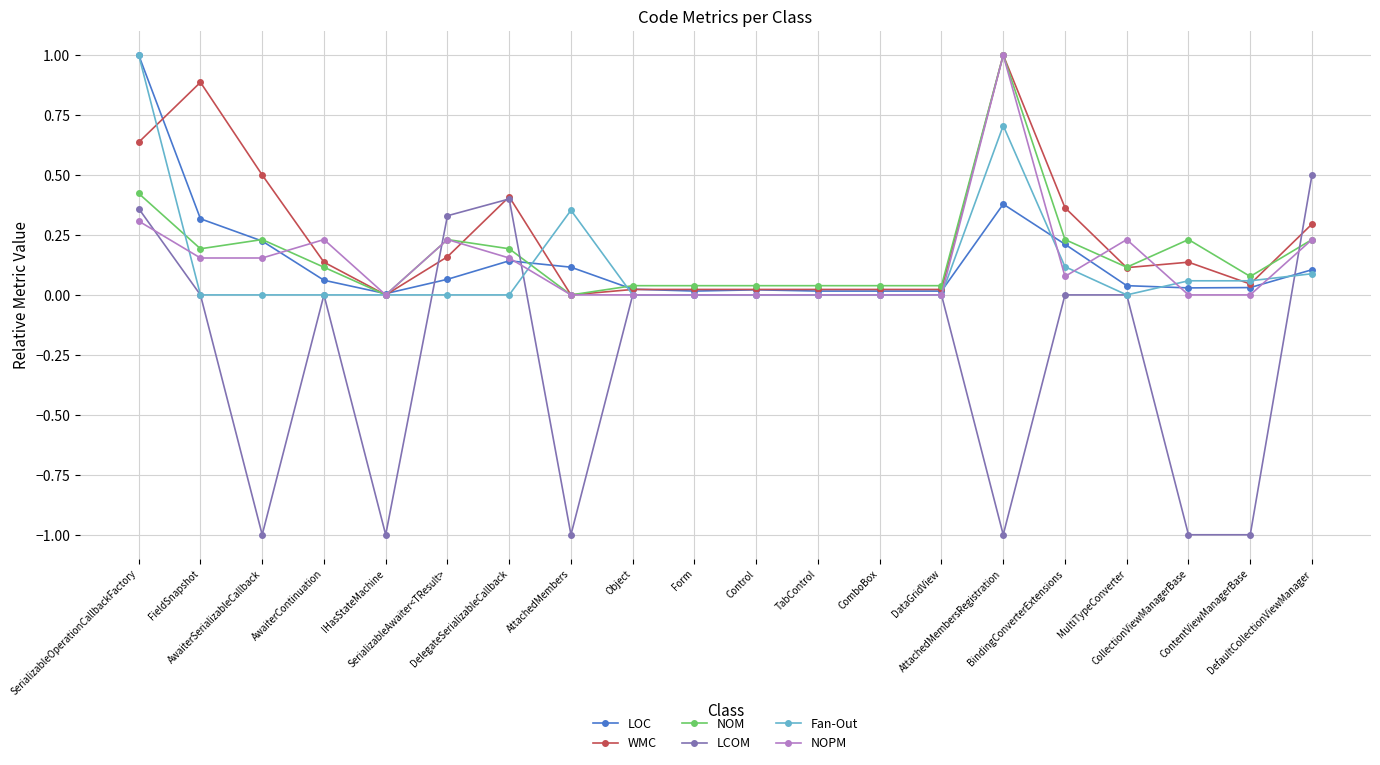

What is the label of the 18th point from the right?

AwaiterSerializableCallback